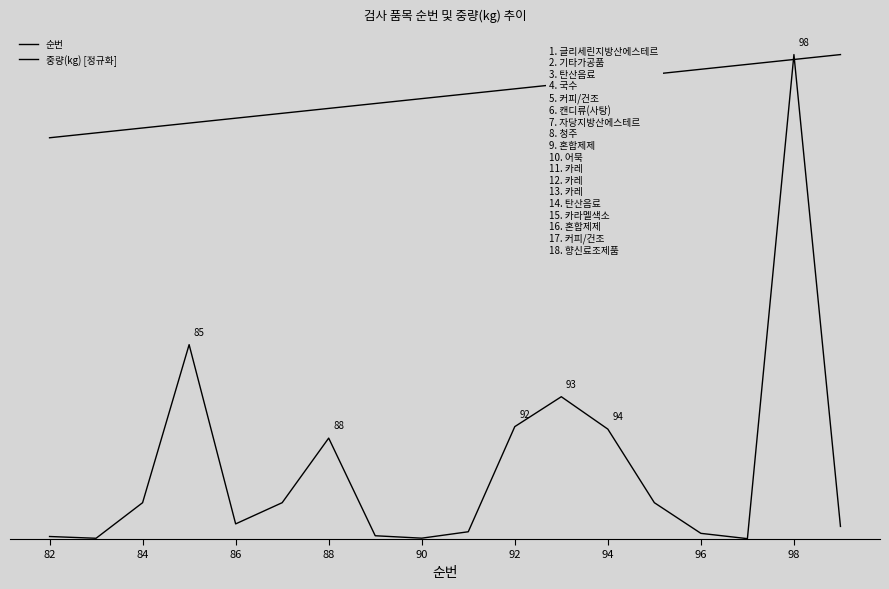

Does the chart have visible grid lines?

No